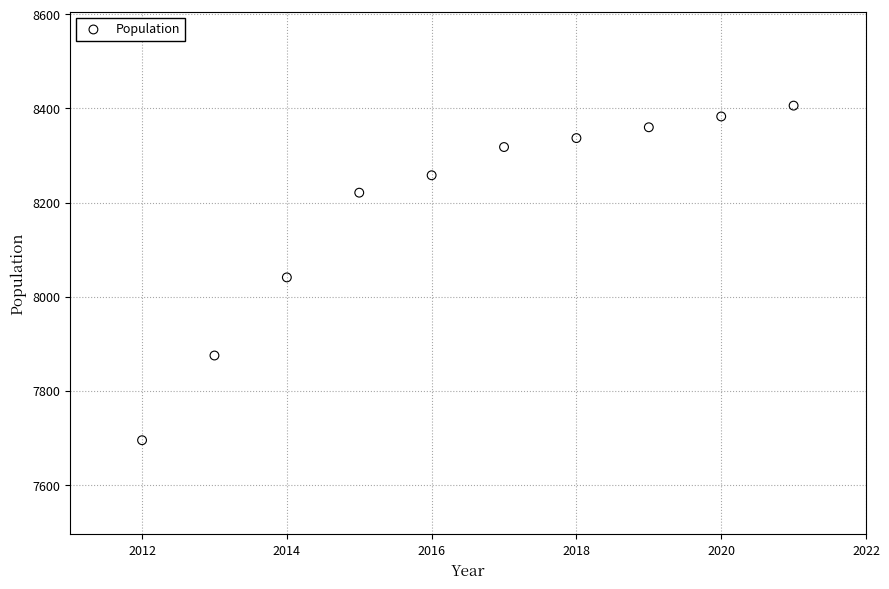

What is the range of X values (max minus min)?

9